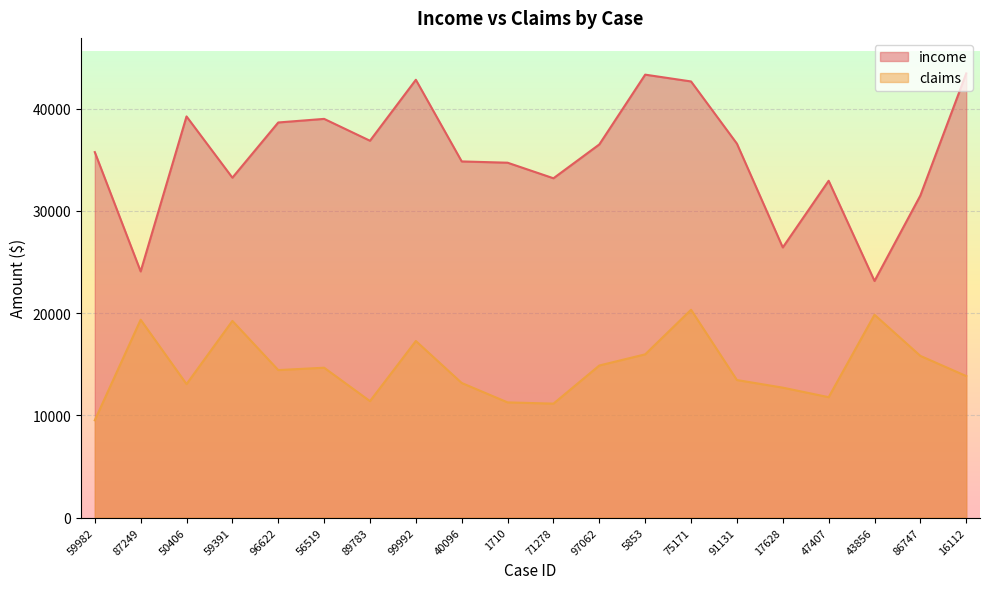

How many data points in income are less than 36503?

10